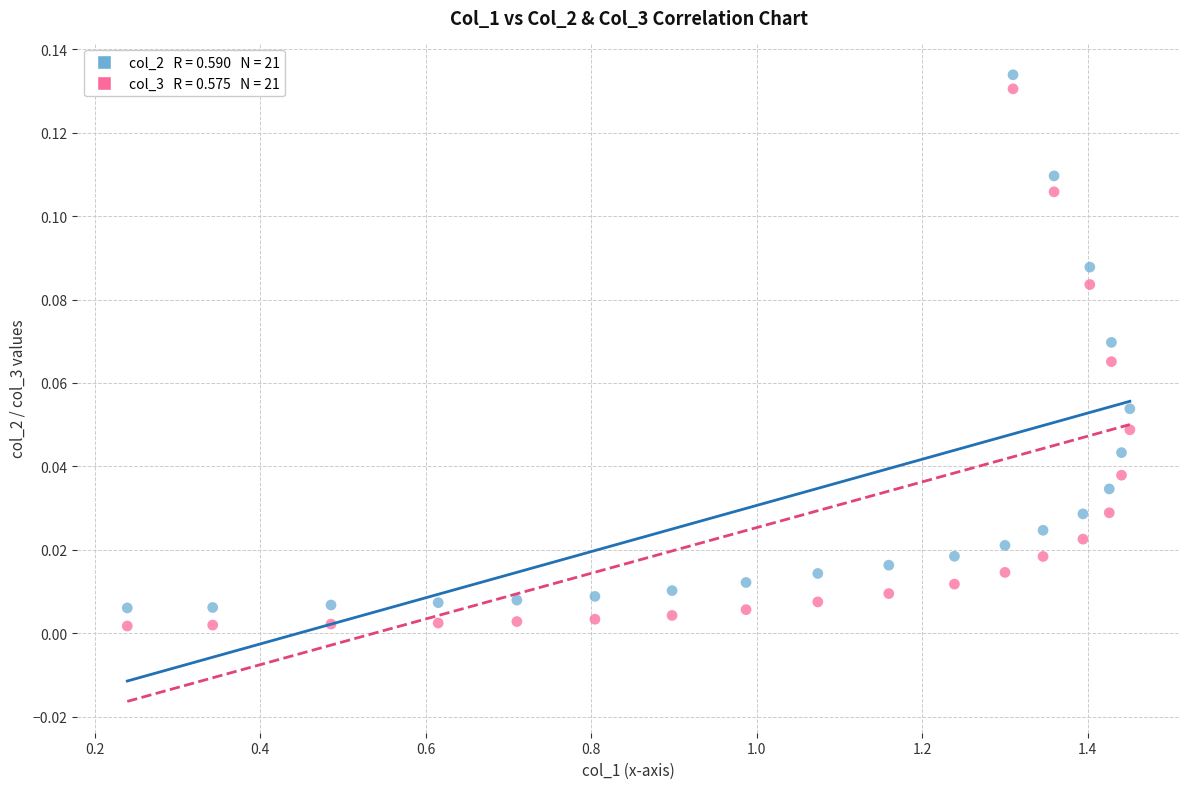

Across all data points, what is the range of X values (max minus min)?

1.2